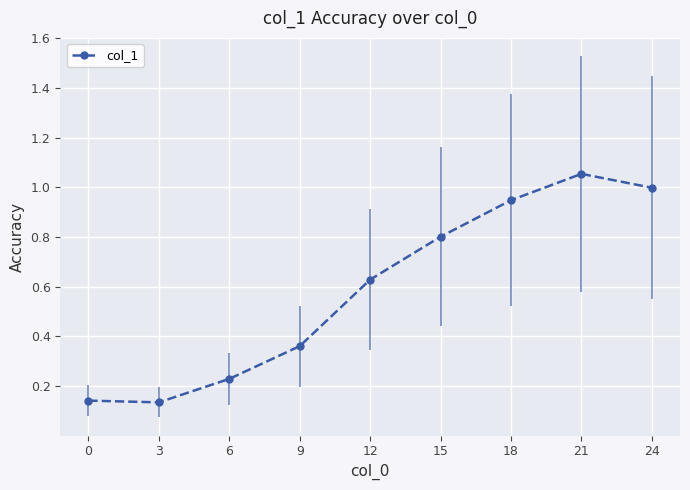

What is the maximum value shown in the chart?

1.1